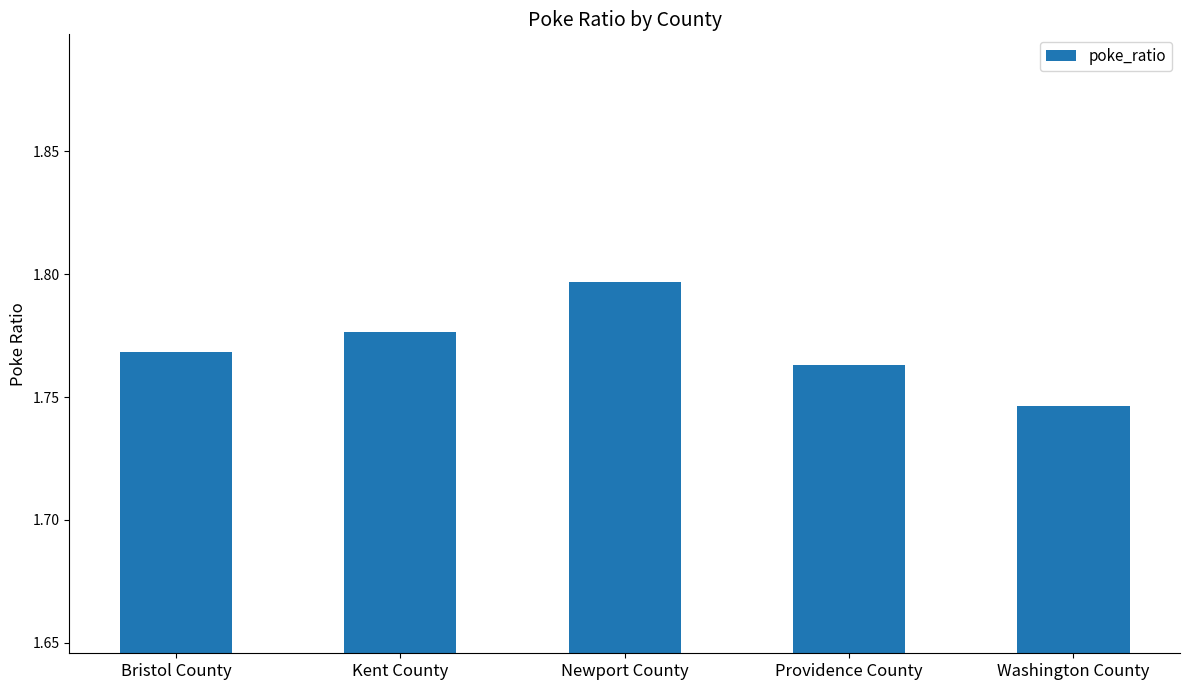

What is the sum of all values?

8.9